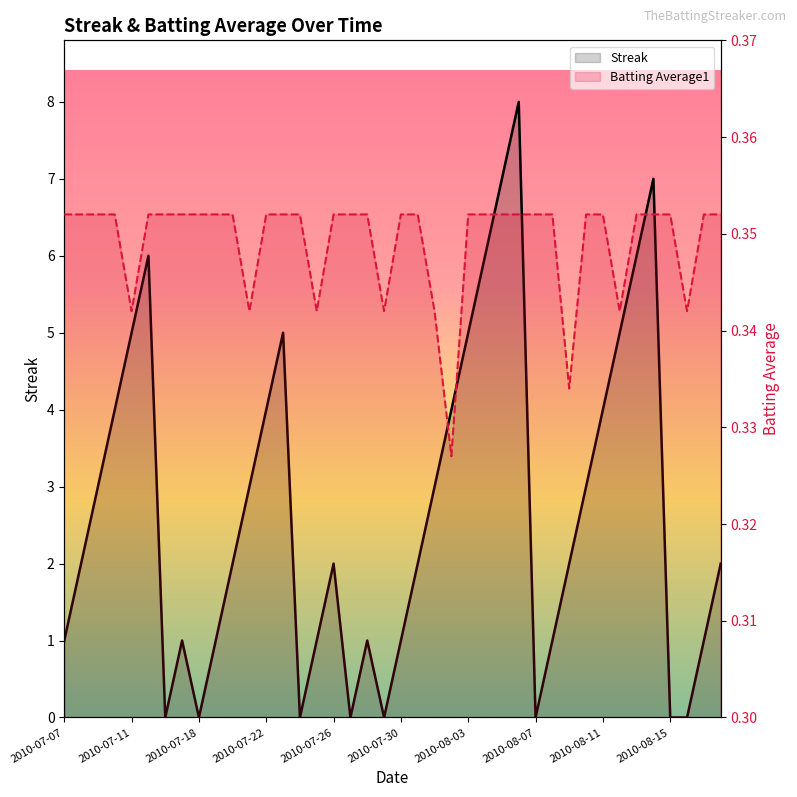

Between 2010-07-15 and 2010-07-18, which series saw the biggest shift?

Streak